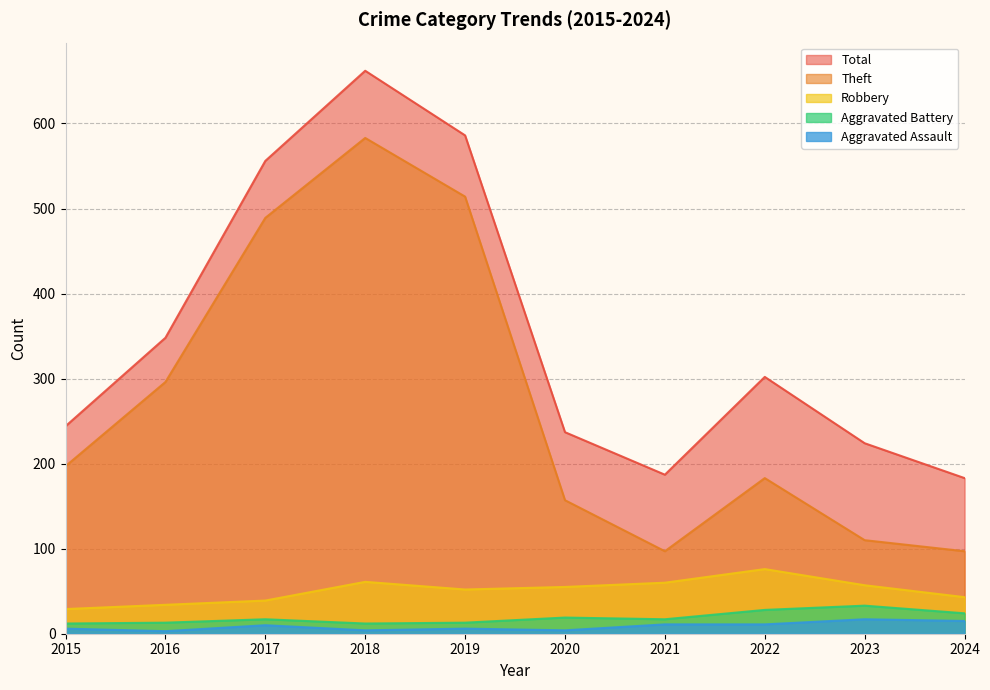

Where is the first local minimum for Theft?

2021